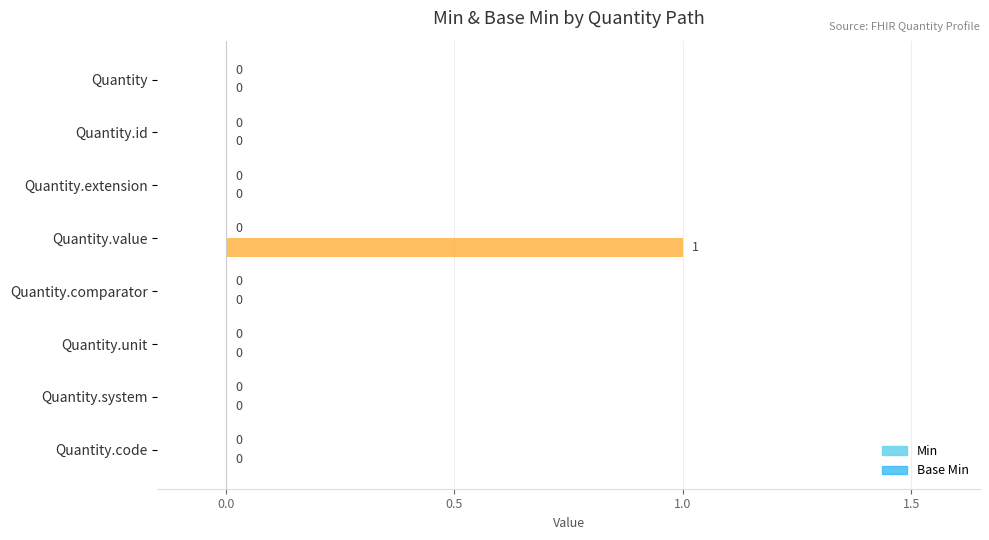

Which has a higher value, Quantity or Quantity.value?

Quantity.value